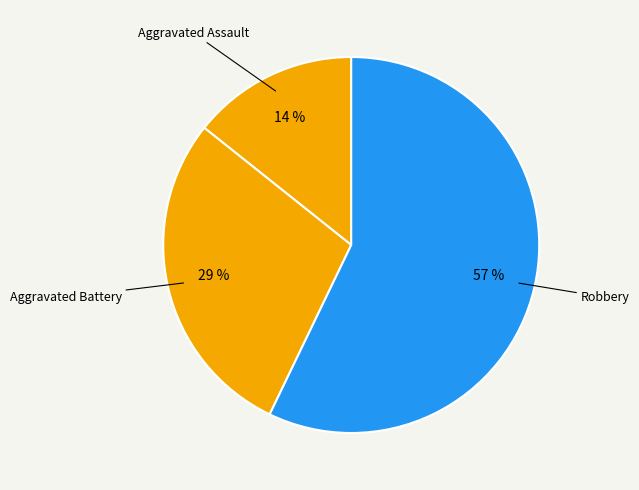

Is it true that Aggravated Assault is 6% of the pie?

False